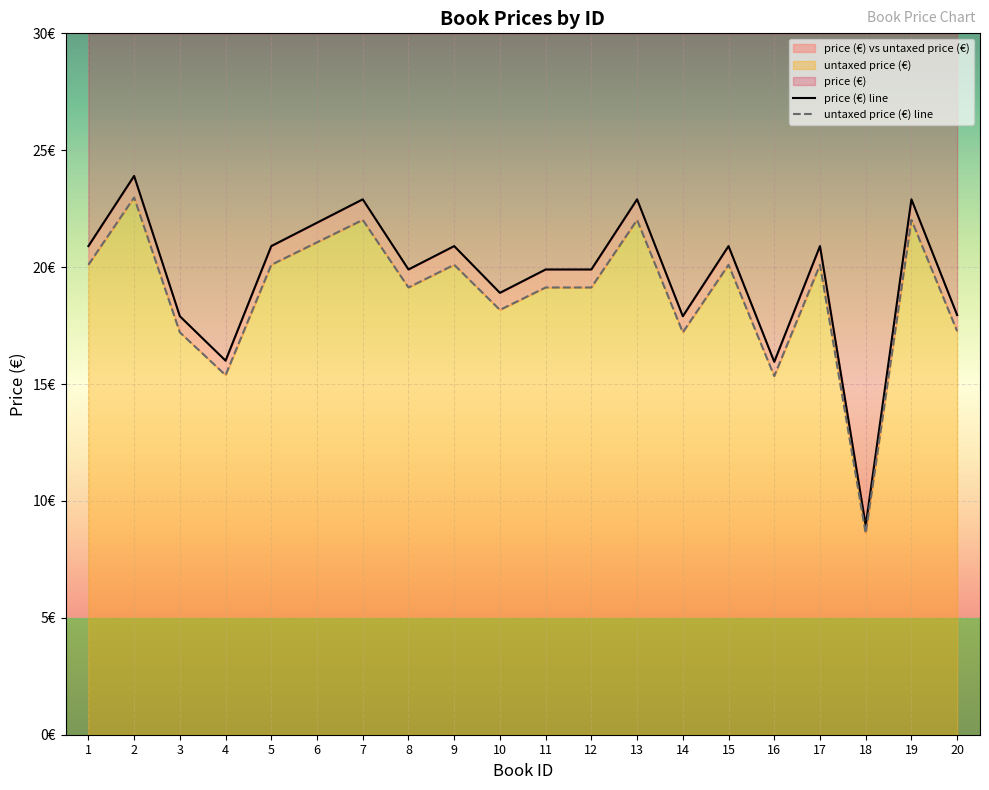

True or false: price (€) has more than 2 interior local peaks.

True